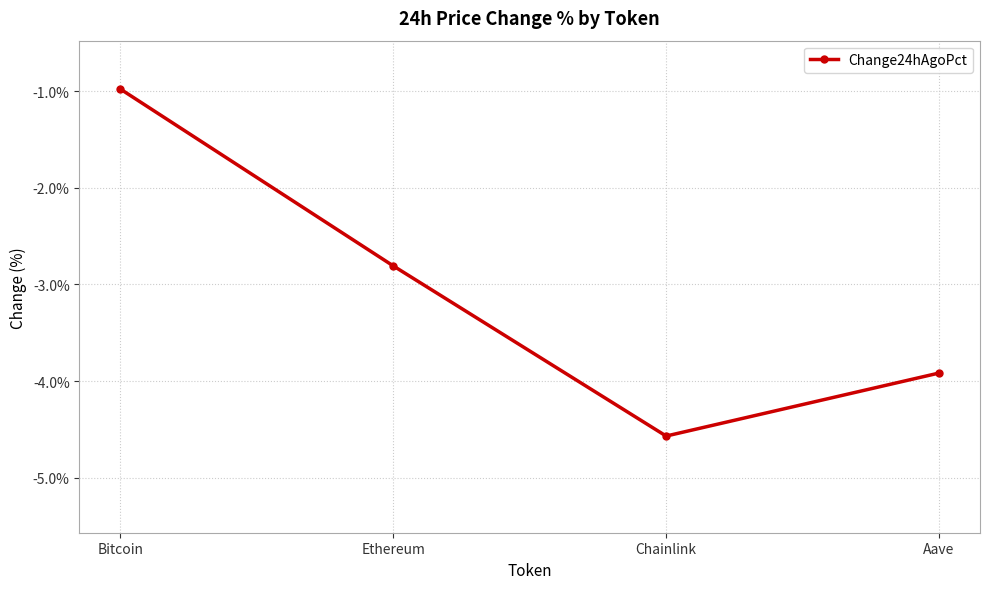

How many values exceed -2?

1